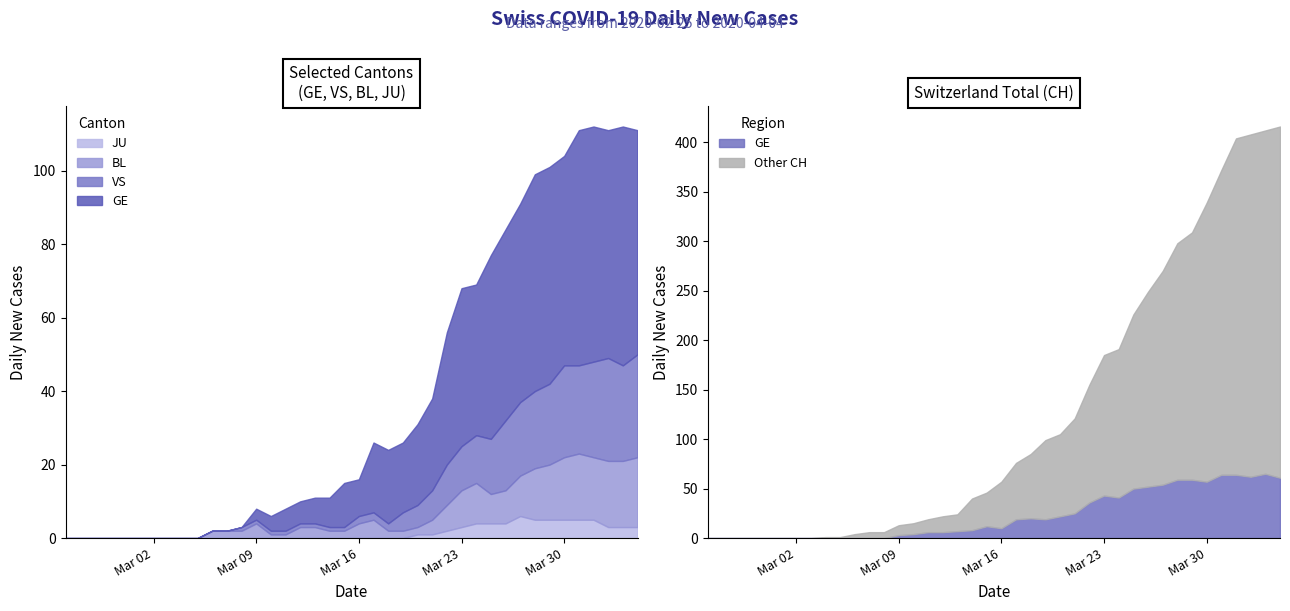

How many values in GE are above zero?

27